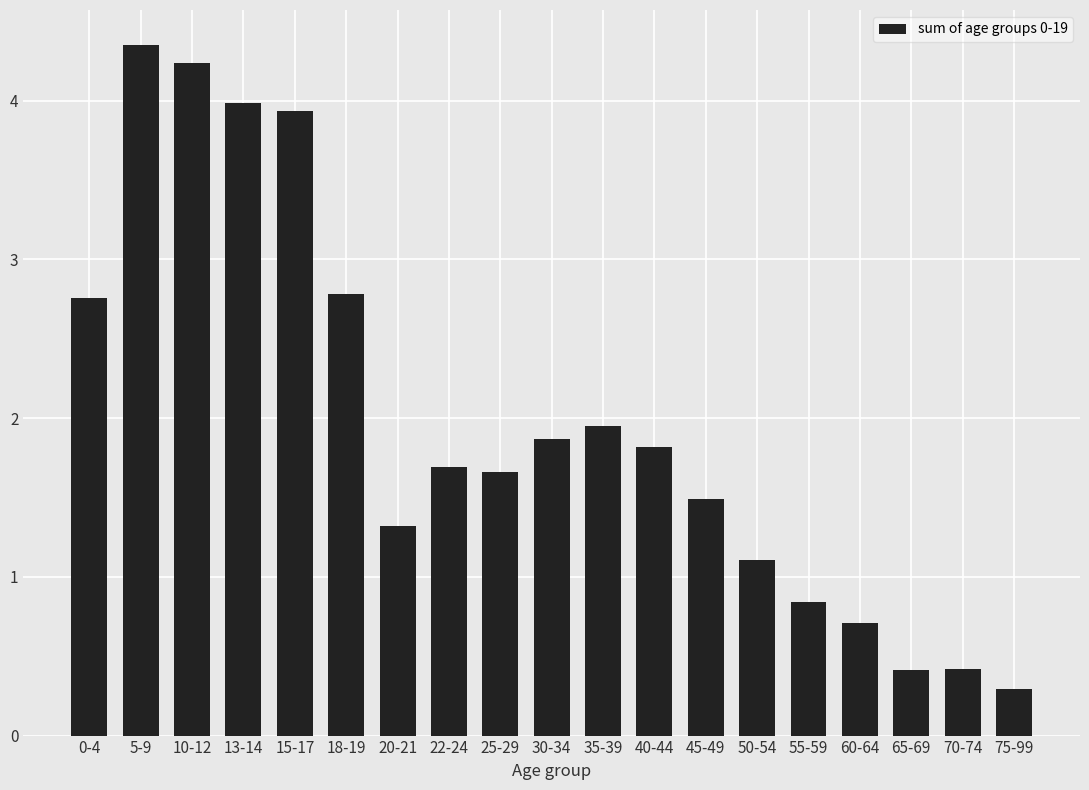

What is the difference between the maximum and minimum values?

4.1